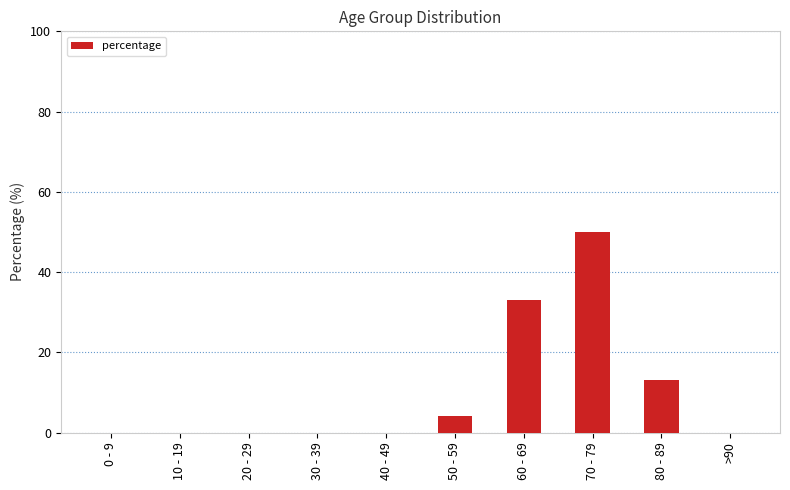

Count the number of categories in the chart.

10